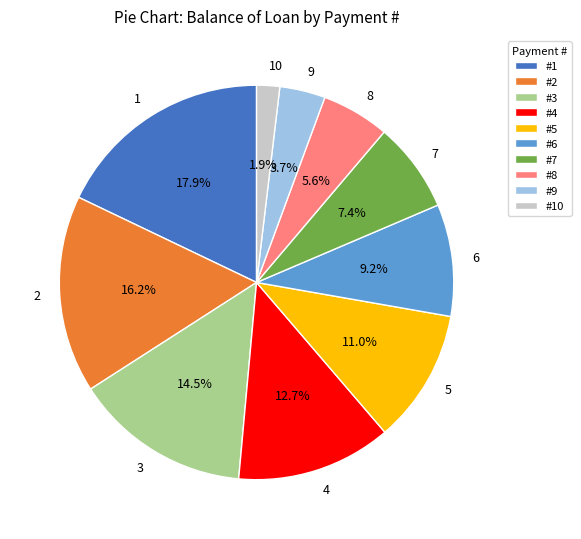

Does 6 account for over 50% of the chart?

No